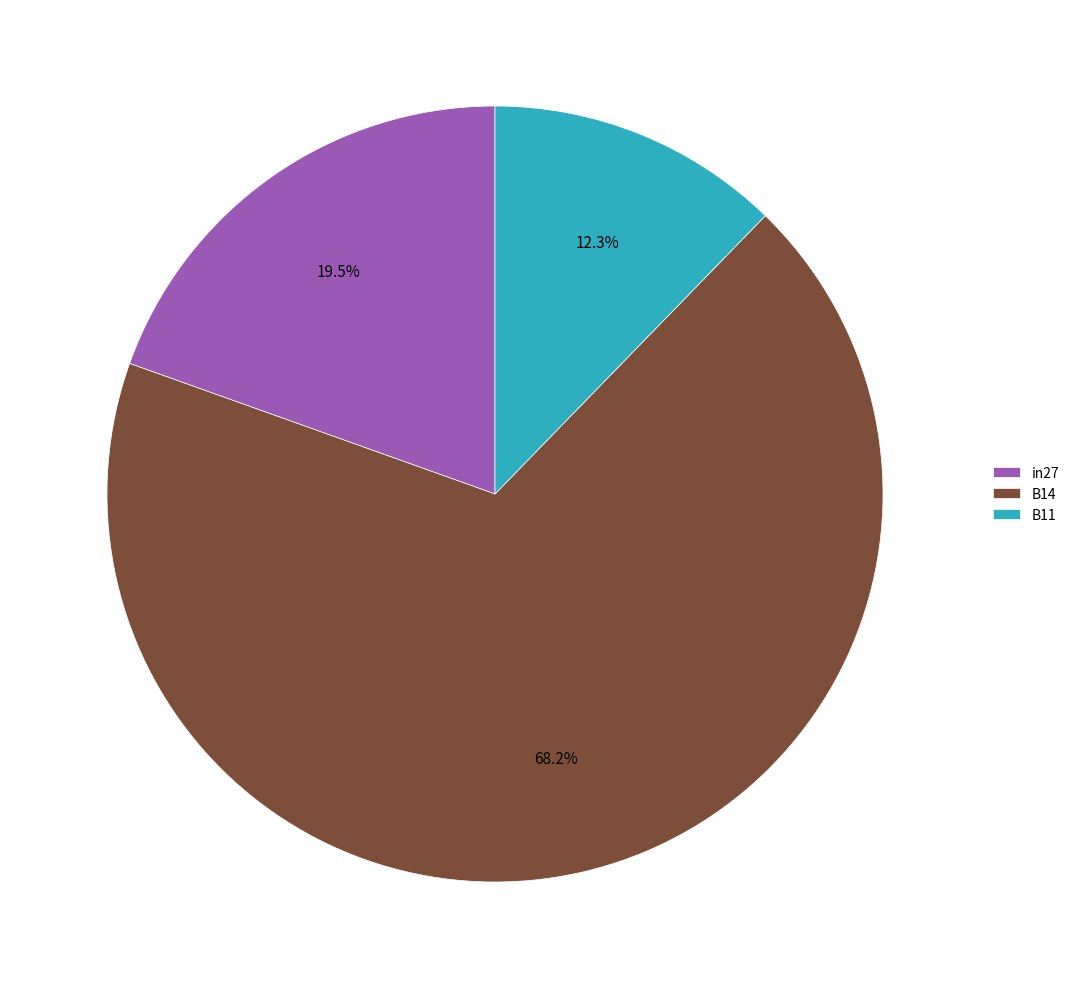

Does in27 represent more than half of the total?

No